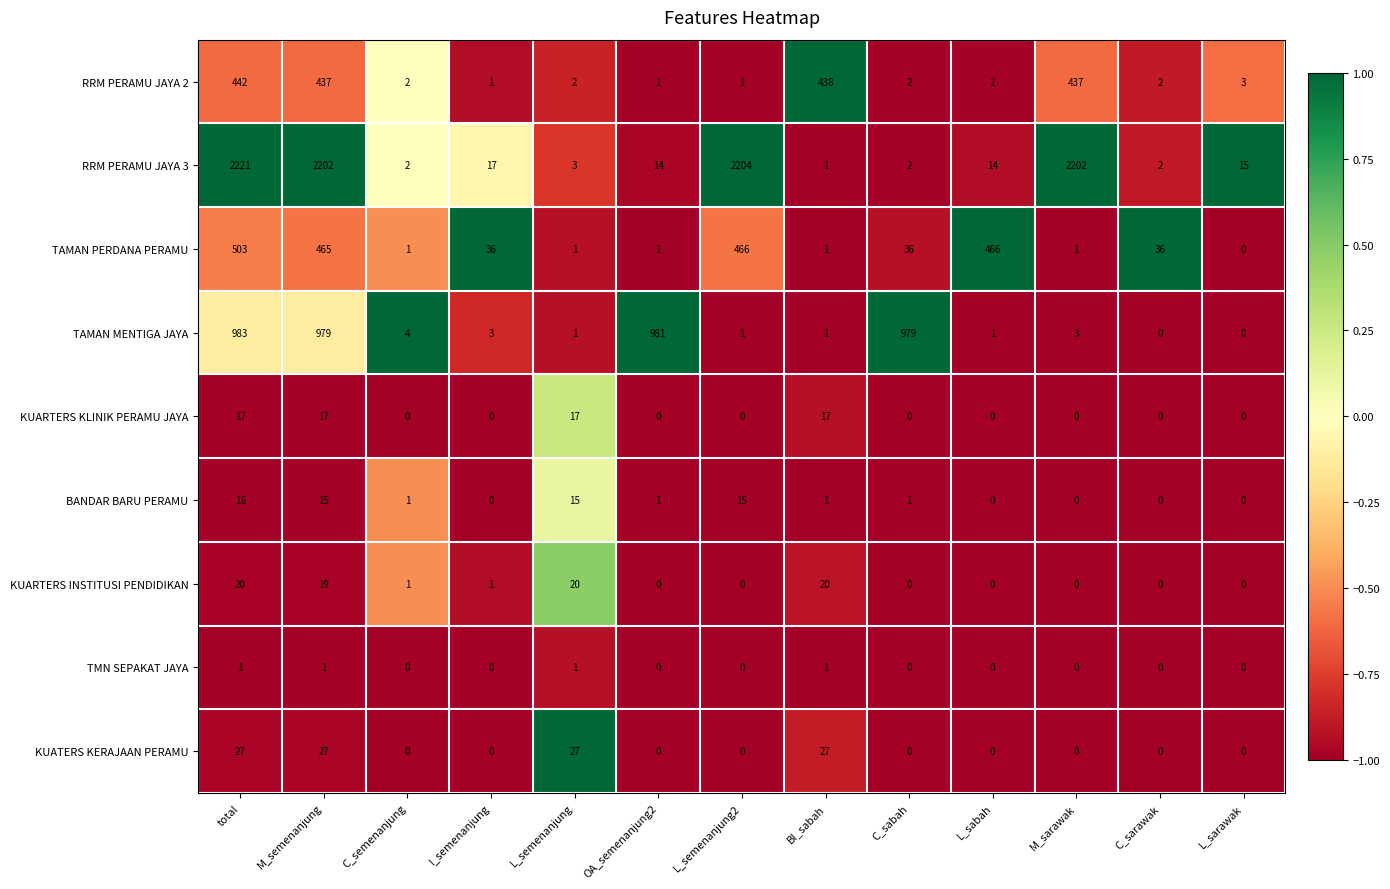

At which label does RRM PERAMU JAYA 3 first exceed 14?

total